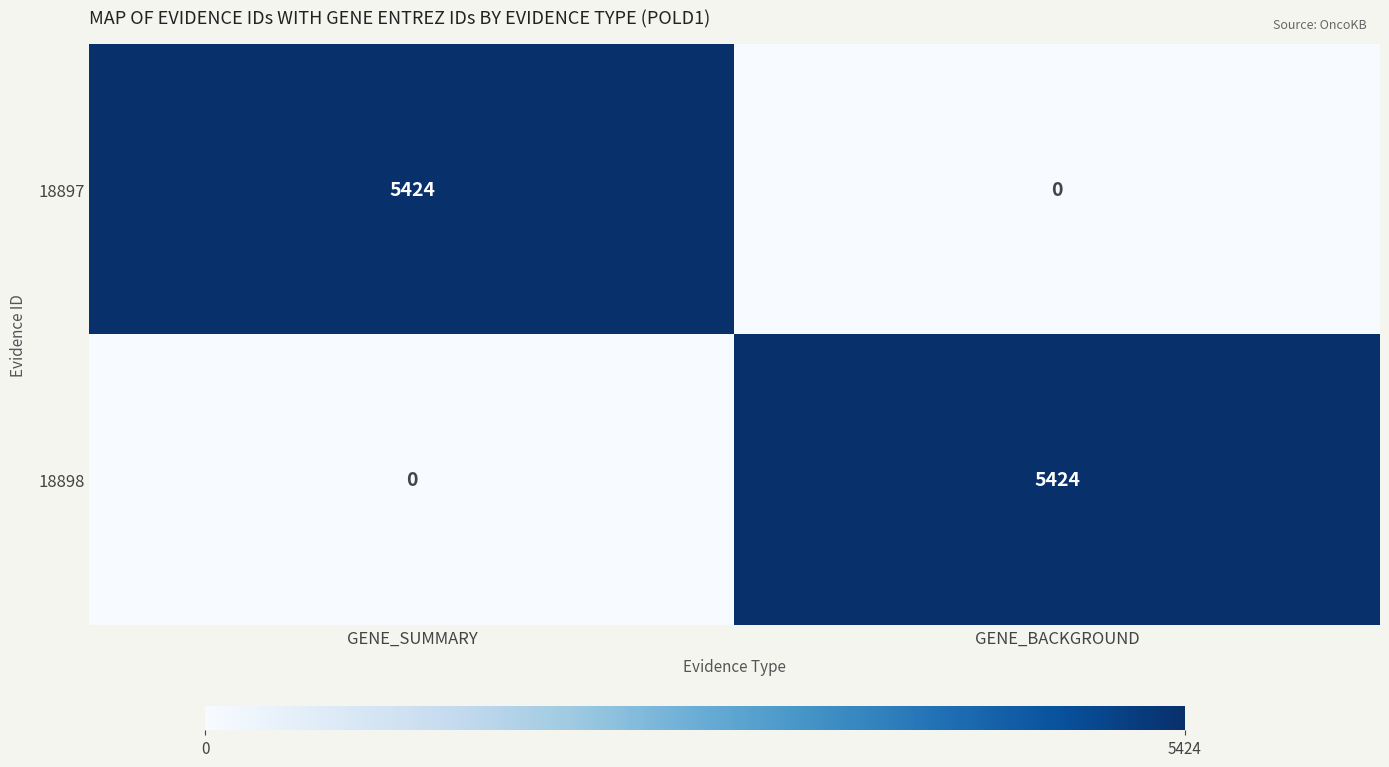

Which category has the highest value in the 18898 series?

GENE_BACKGROUND